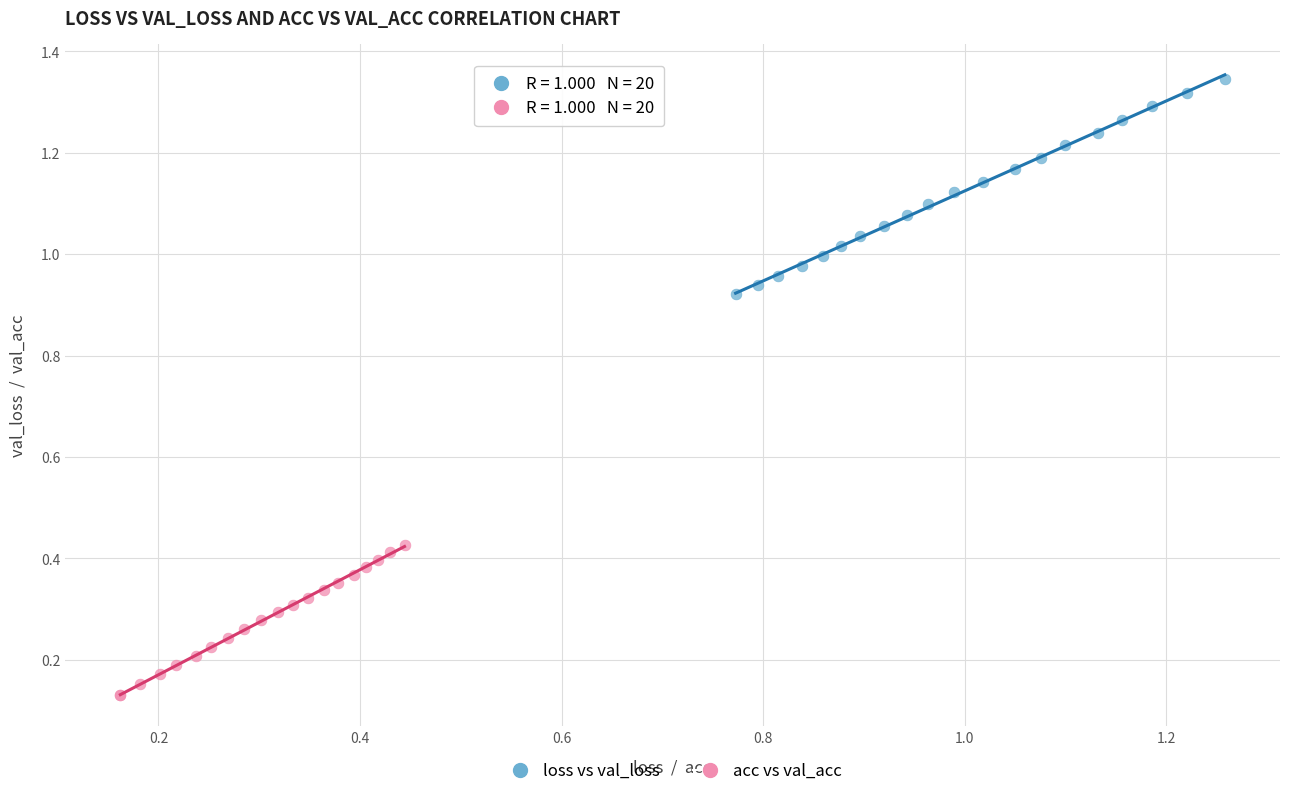

Which series has the largest Y range (max minus min)?

loss vs val_loss